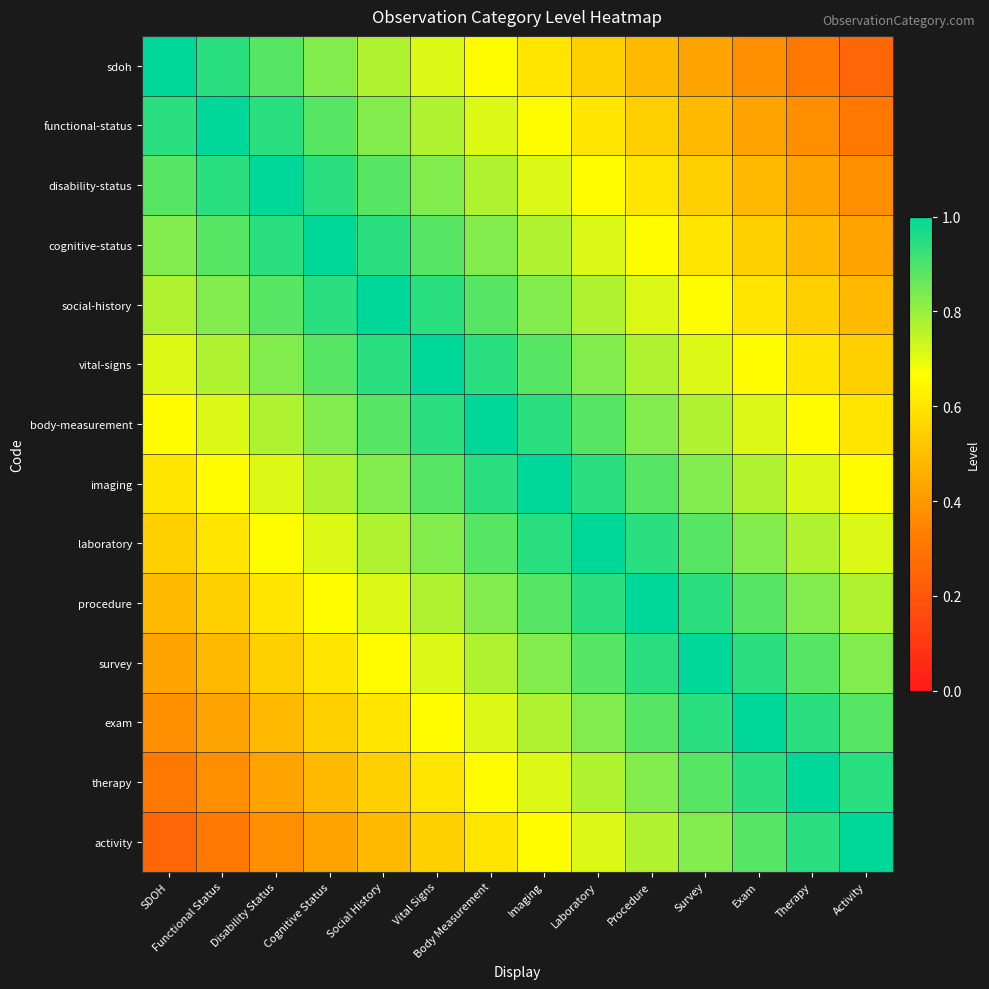

What is the maximum value shown in the chart?

1.0